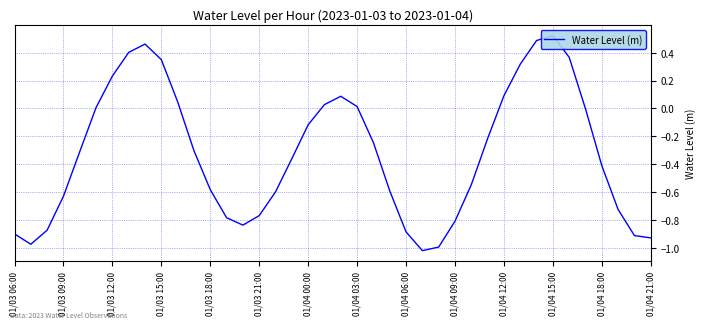

List the labels in order of value, largest first.

33, 32, 01/04 06:00, 01/04 03:00, 34, 01/04 09:00, 31, 01/04 00:00, 30, 20, 01/04 12:00, 19, 21, 01/03 21:00, 35, 18, 29, 22, 01/04 15:00, 01/03 18:00, 17, 36, 28, 01/04 18:00, 23, 16, 01/03 15:00, 37, 15, 01/04 21:00, 27, 14, 01/03 12:00, 24, 01/03 06:00, 38, 39, 01/03 09:00, 26, 25